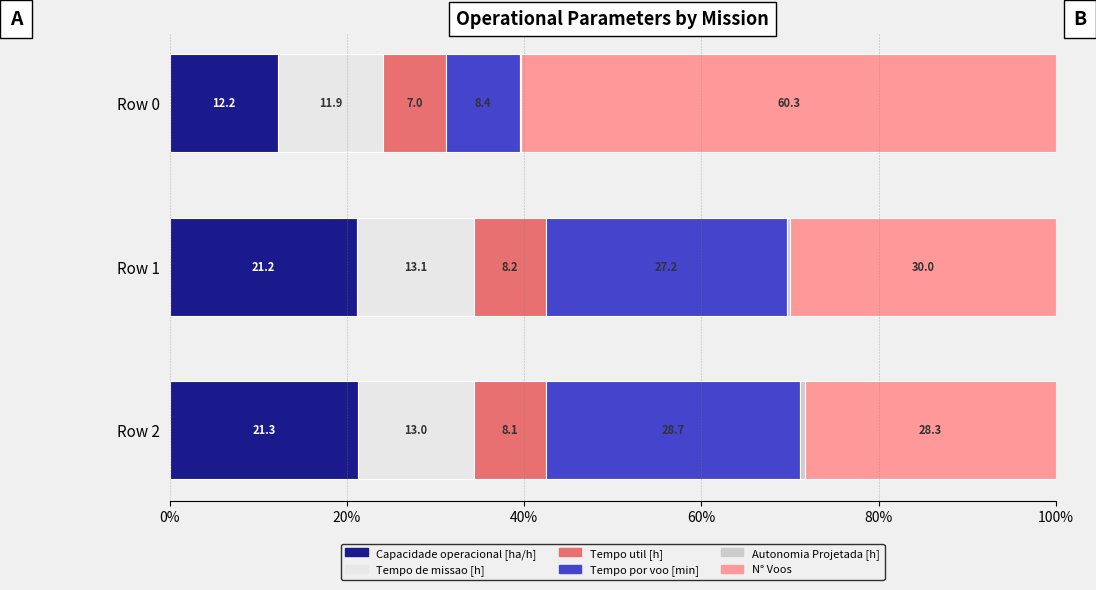

What is the sum of all Capacidade operacional [ha/h] values?

54.7